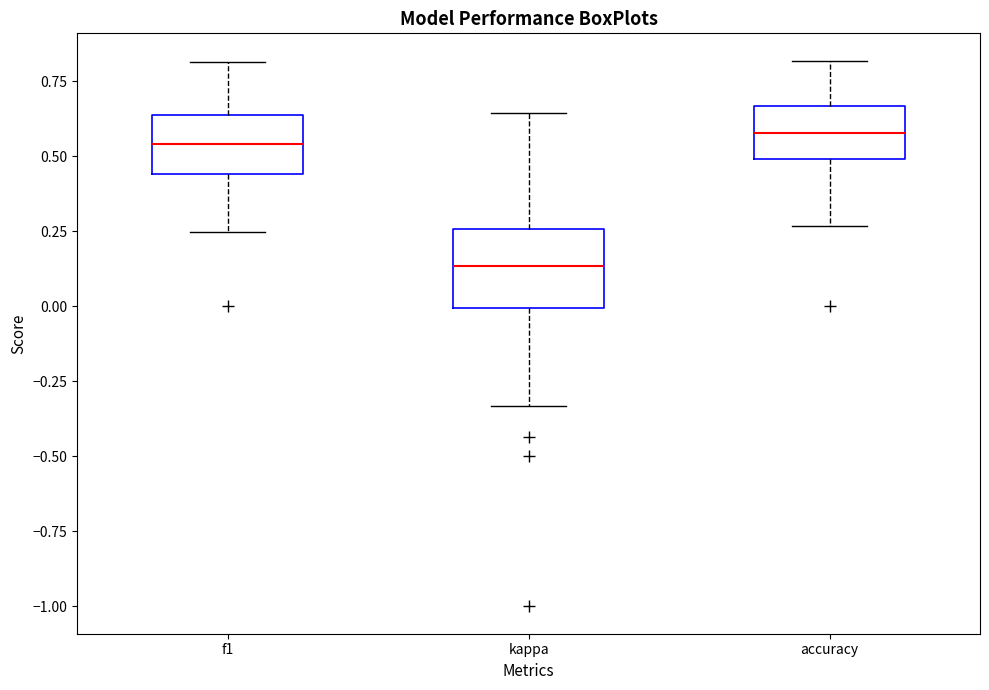

Where is the lower edge of the box for kappa on the y-axis? The values are not printed on the chart, so give them approximately, as read against the axis.

0.00